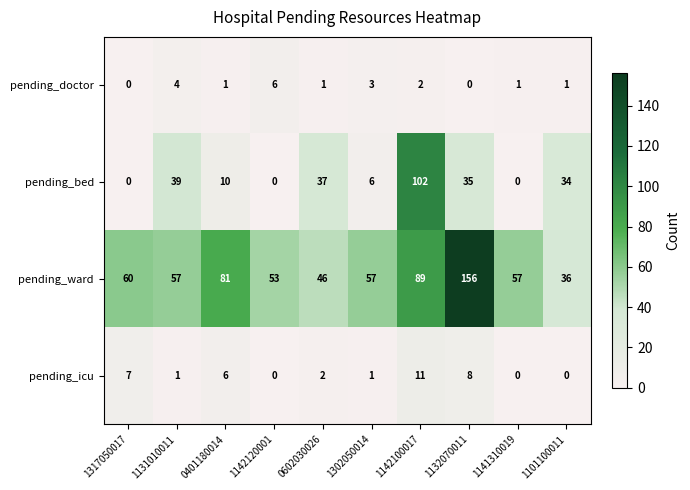

The pending_ward series shows 57 at 1131010011. True or false?

True